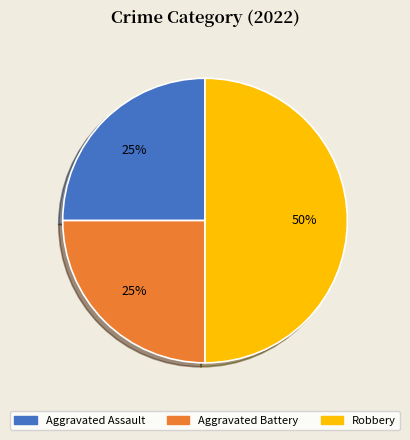

To the nearest percent, what is the average slice percentage?

33%